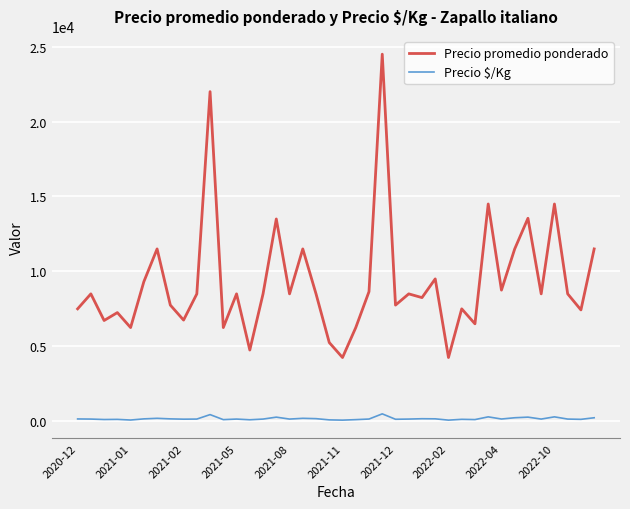

True or false: Precio $/Kg and Precio promedio ponderado cross at least once.

False